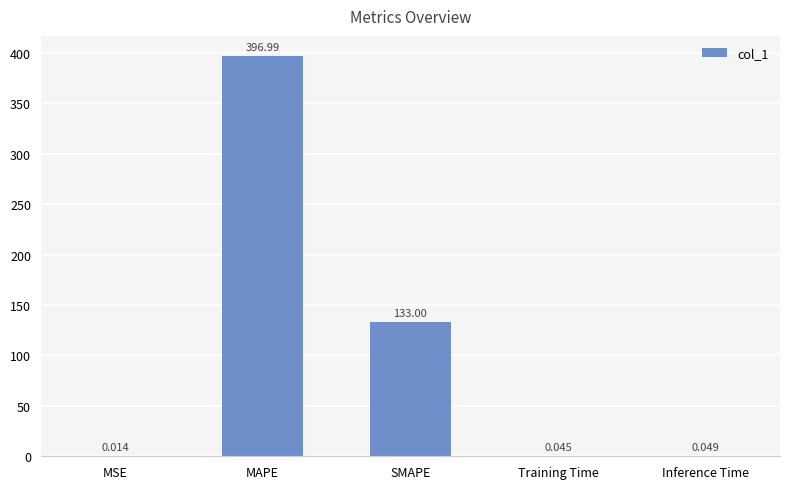

How many distinct data groups are displayed?

1